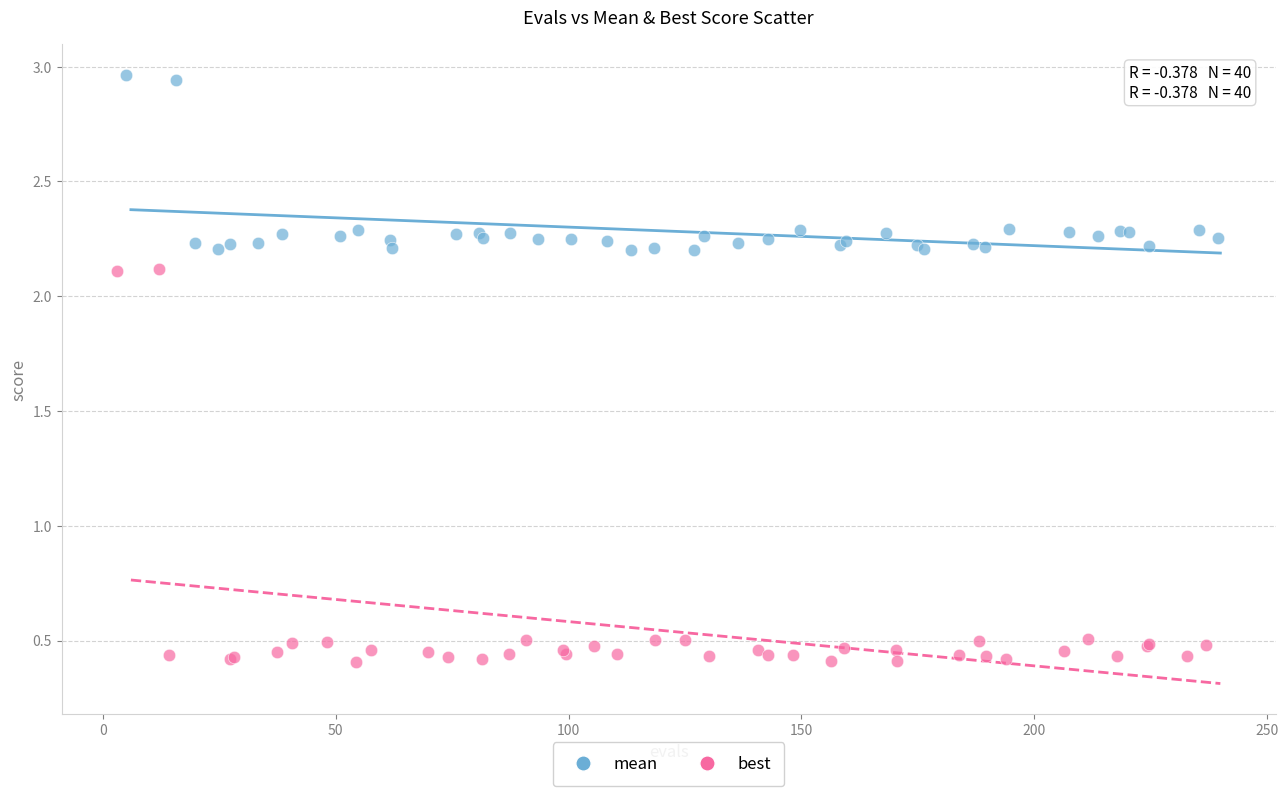

Which series contains the lowest Y value?

best